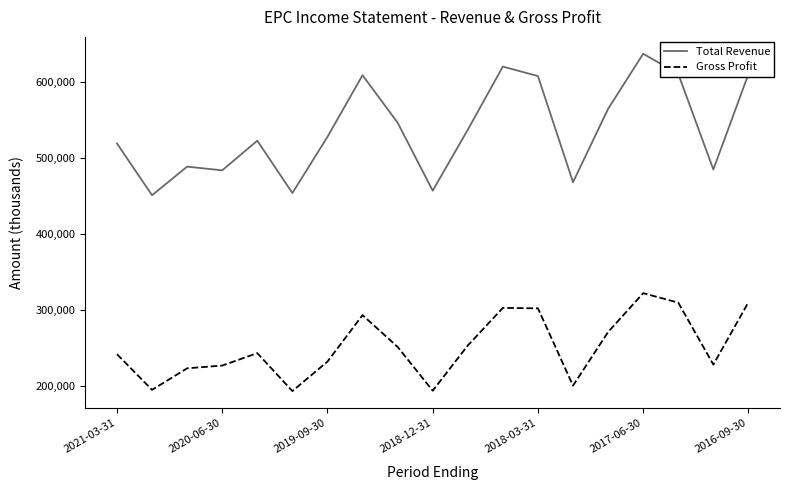

List the series in order of their peak value, highest first.

Total Revenue, Gross Profit